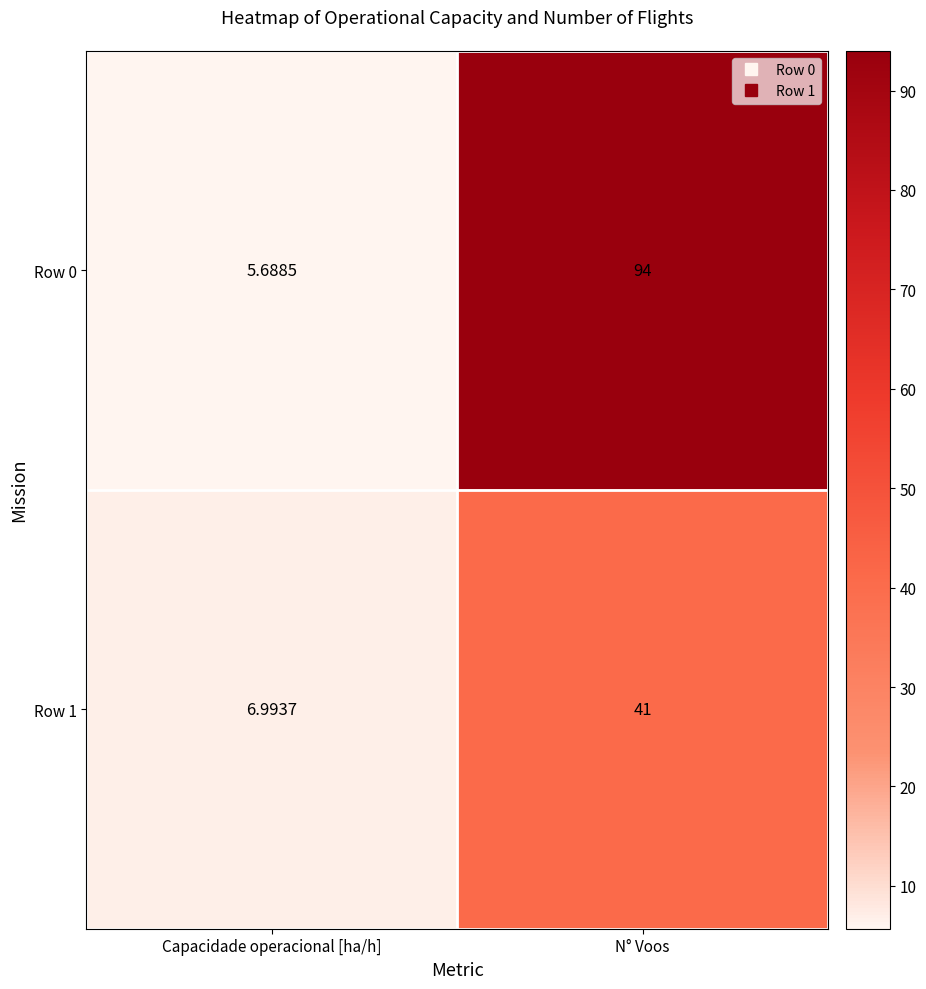

Rank the categories by Row 1 value from lowest to highest.

Capacidade operacional [ha/h], N° Voos